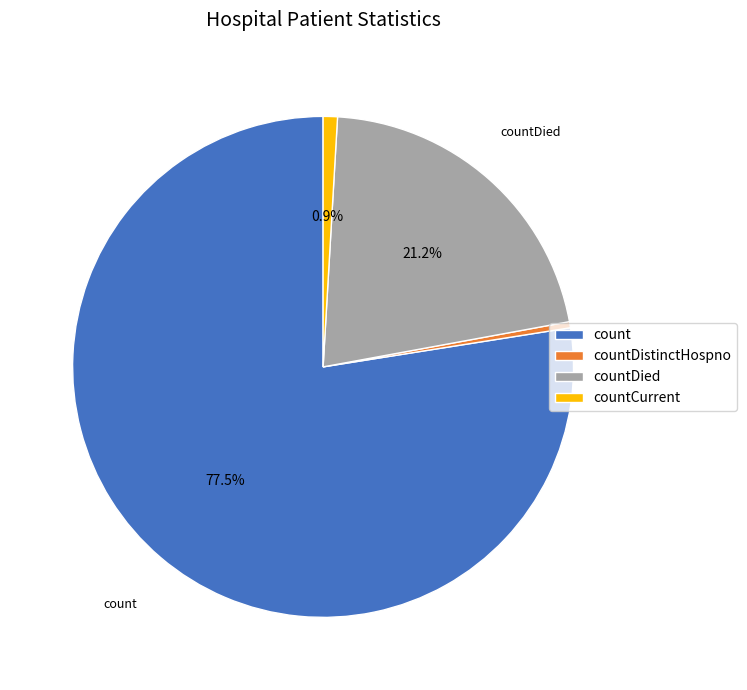

Does any single category account for the majority?

Yes